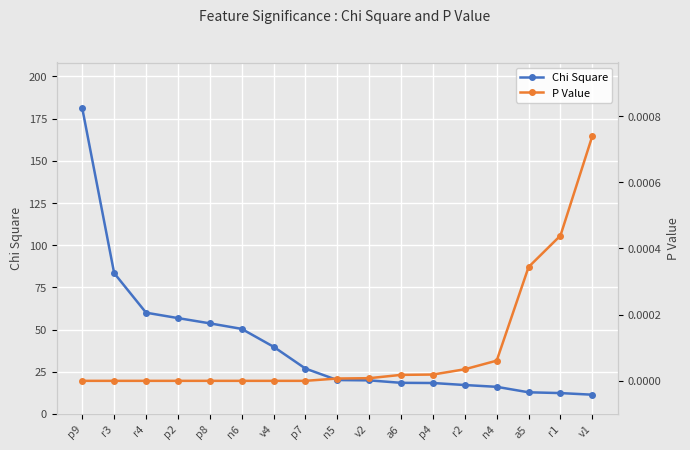

What is the approximate value of Chi Square at a6?

18.4